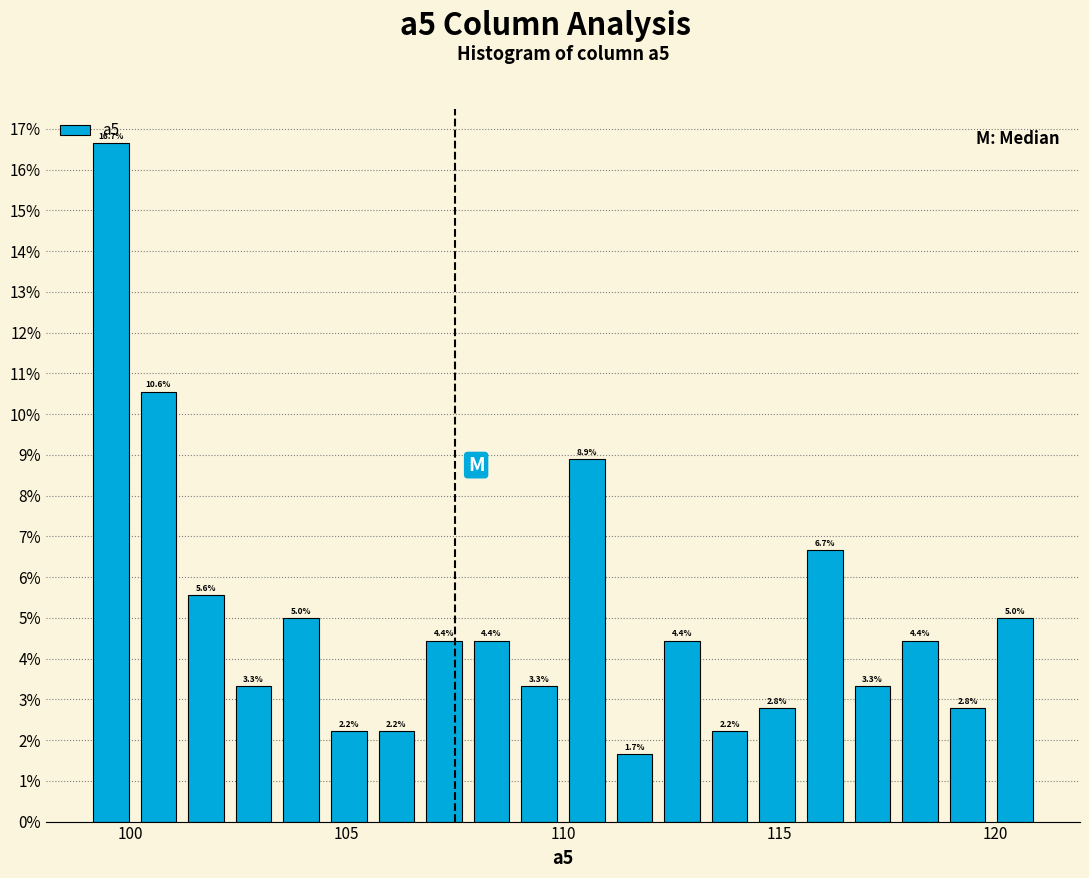

Around what value on the x-axis is the tallest bar? Give the approximate position of its centre, as read against the axis.

99.5